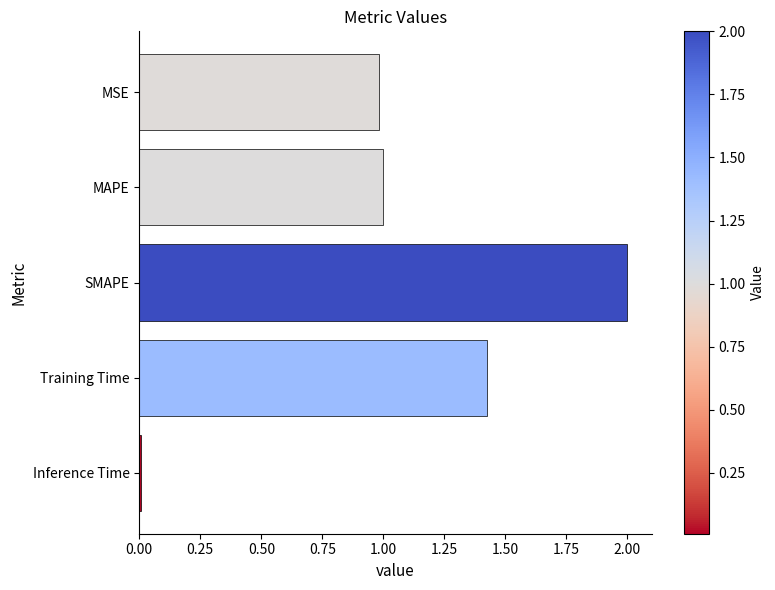

The chart shows a value of 1.0 at MAPE. True or false?

True